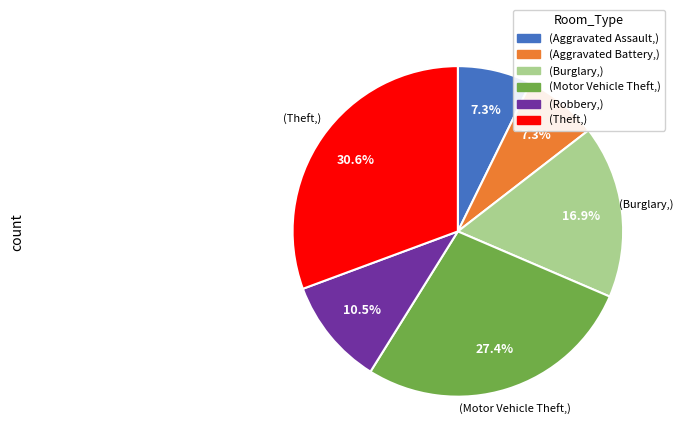

Count the number of slices in the pie.

6